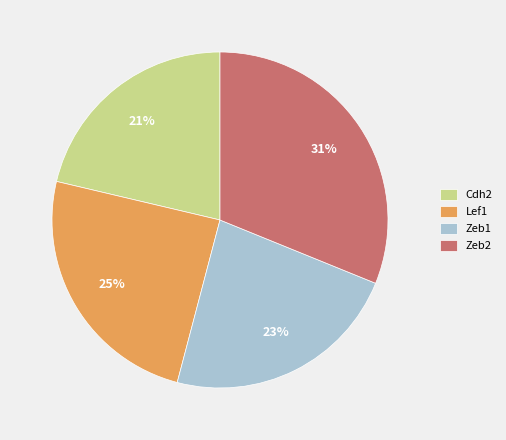

Which slice is the smallest?

Cdh2